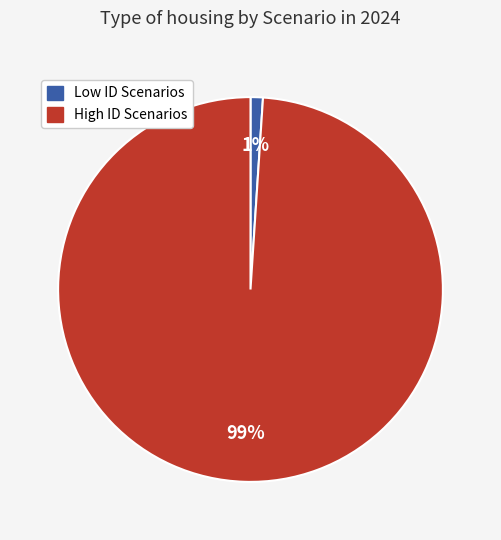

Is there any slice that represents more than half of the pie?

Yes